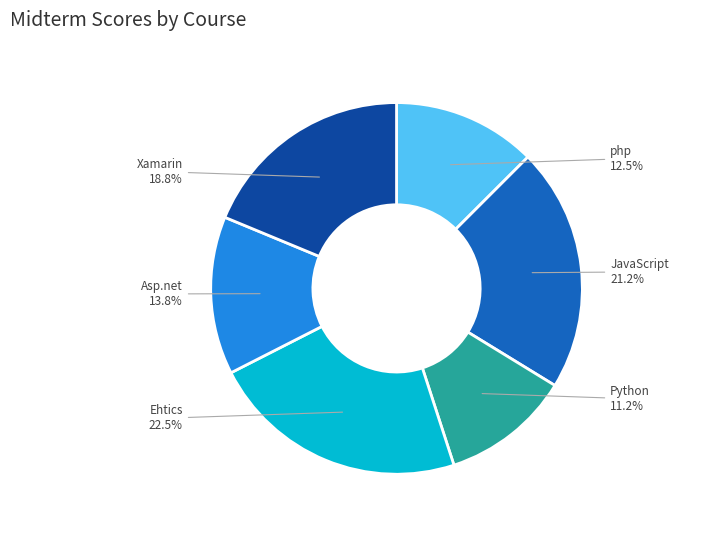

How many segments does this pie chart have?

6